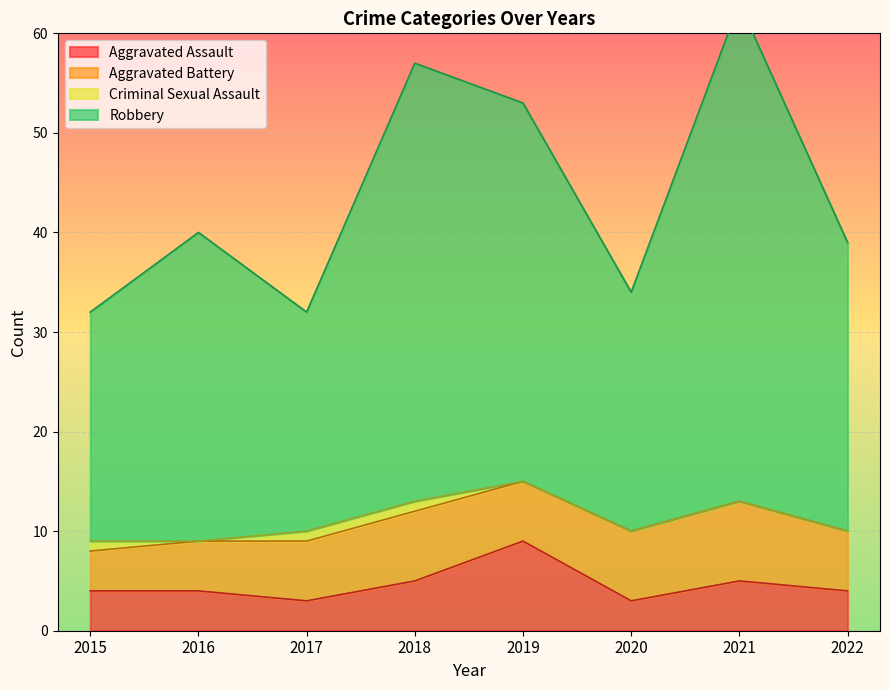

What is the value of the Aggravated Assault point at the 4th from the left?

5